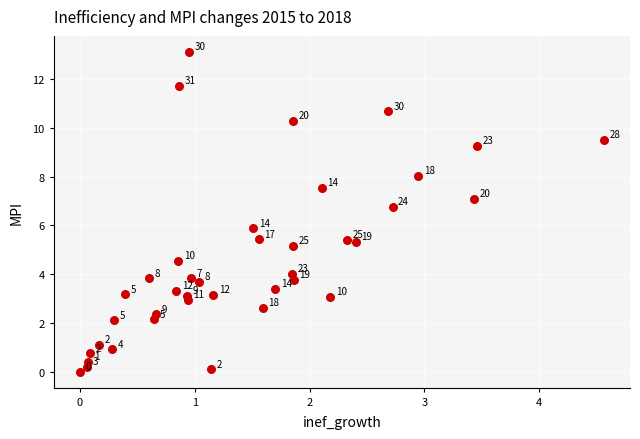

What Y value in the scatter plot is closest to 6?

5.9